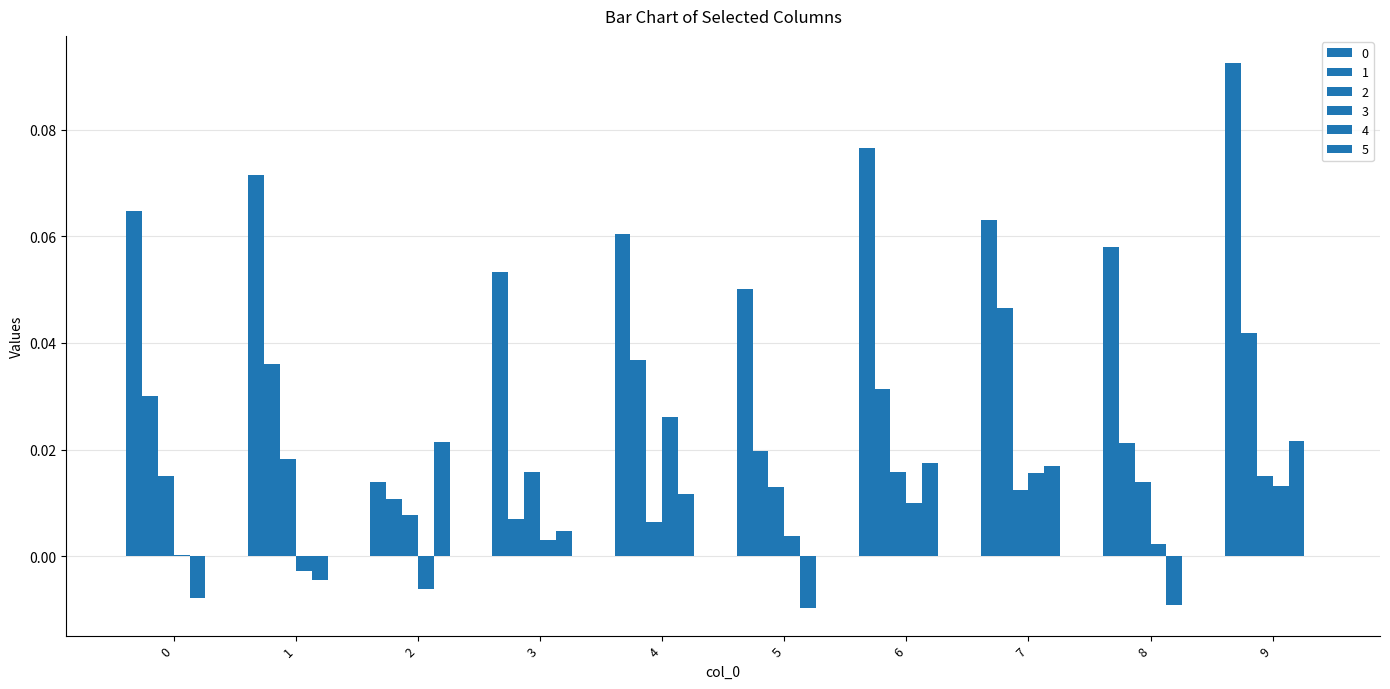

Are the bars horizontal?

No